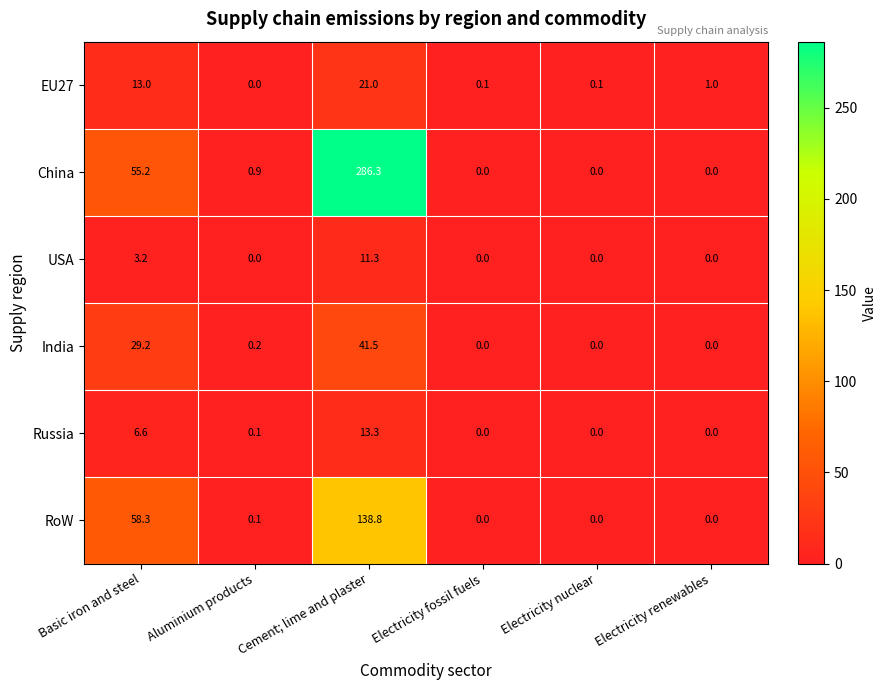

Which series has the largest total across all categories?

China